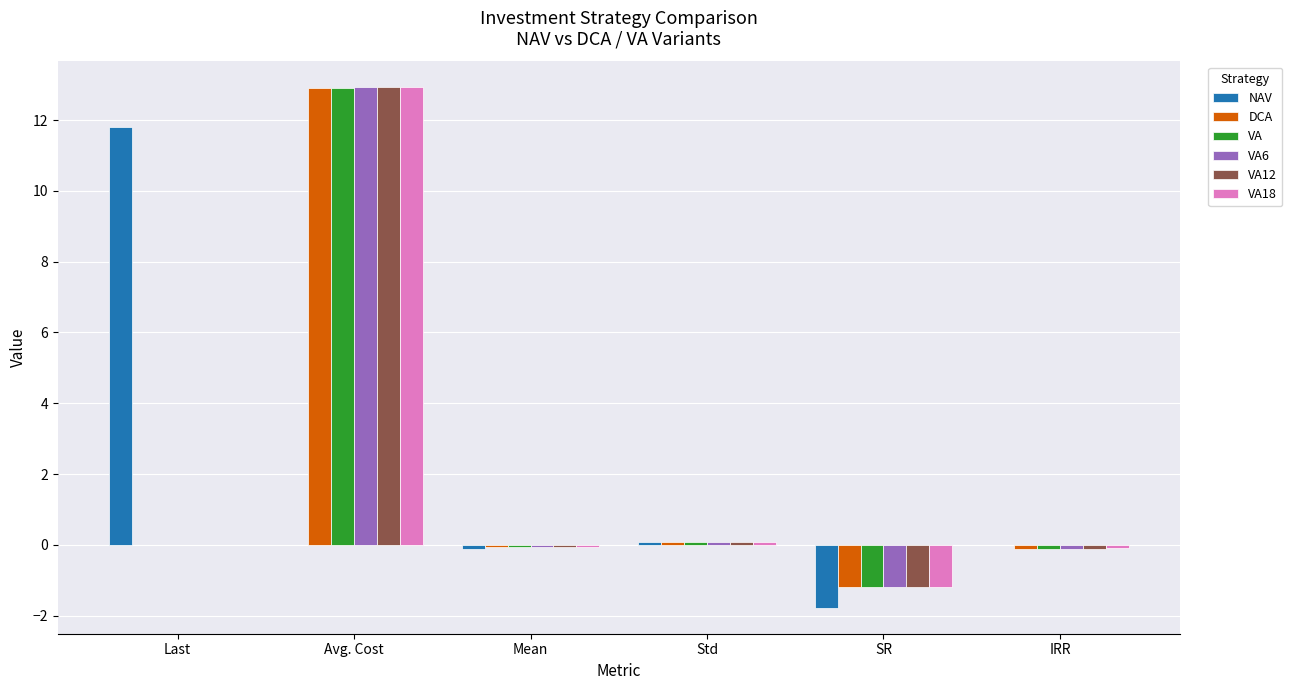

What is the total value across all series at Avg. Cost?

64.6